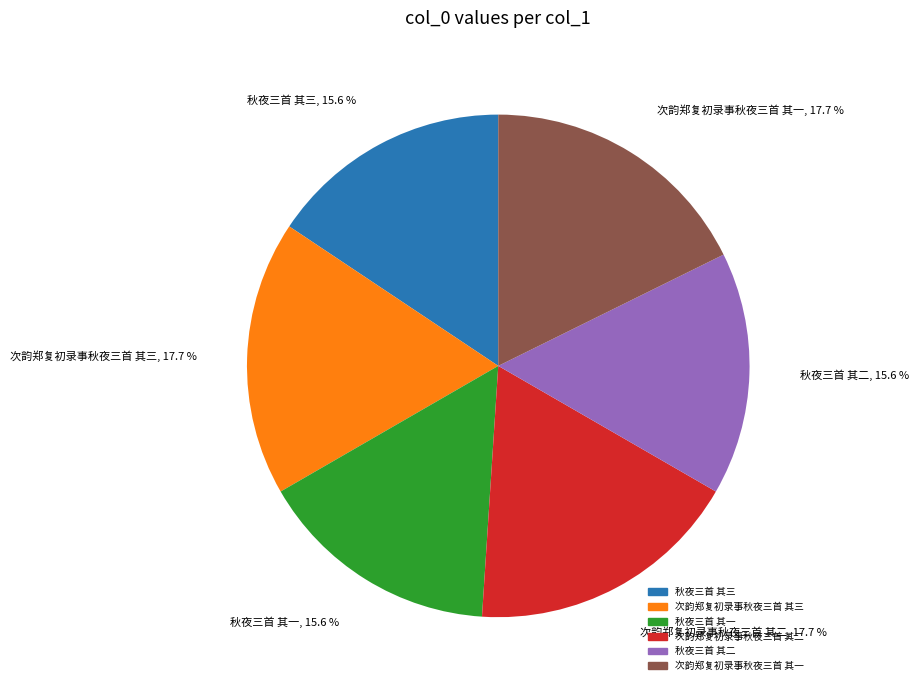

How much of the chart is everything except 次韵郑复初录事秋夜三首 其一?

82.3%